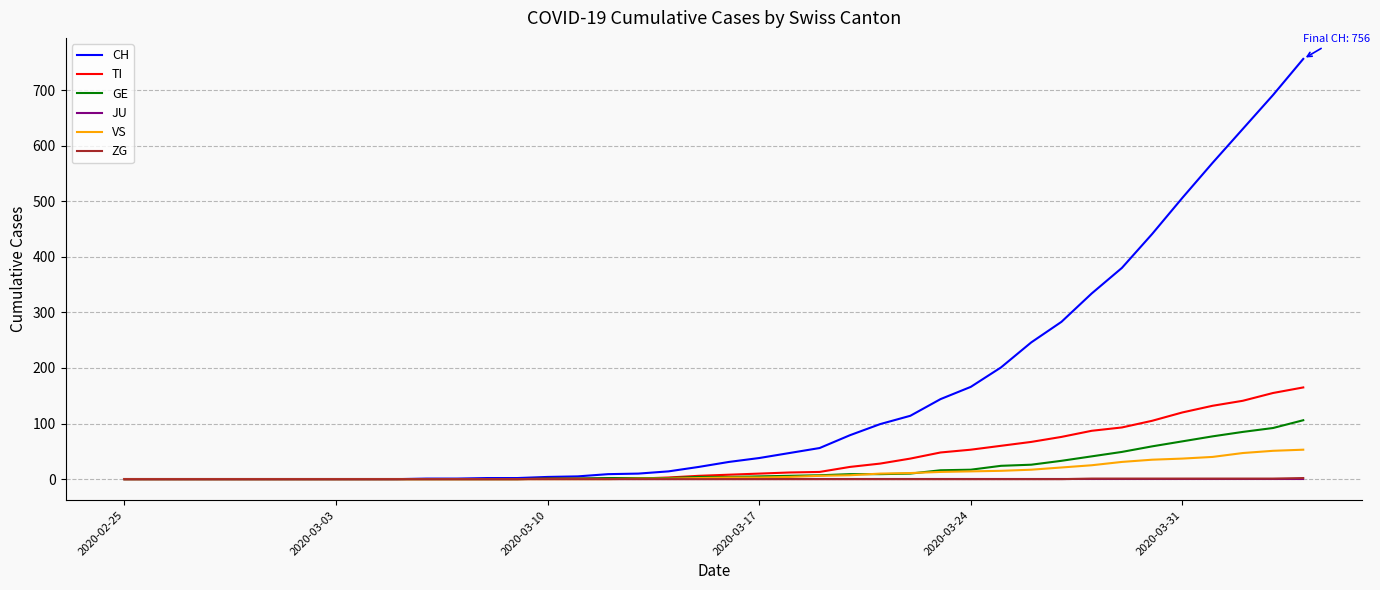

How many lines are shown in the chart?

6